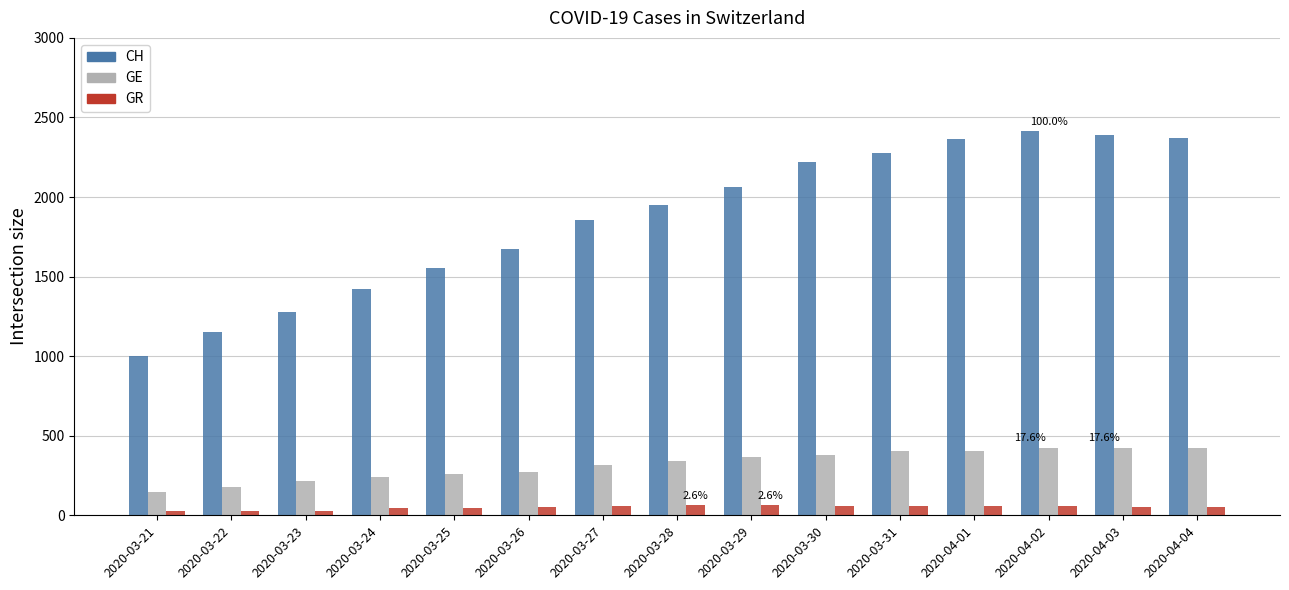

At how many categories does at least one series exceed 1338?

12